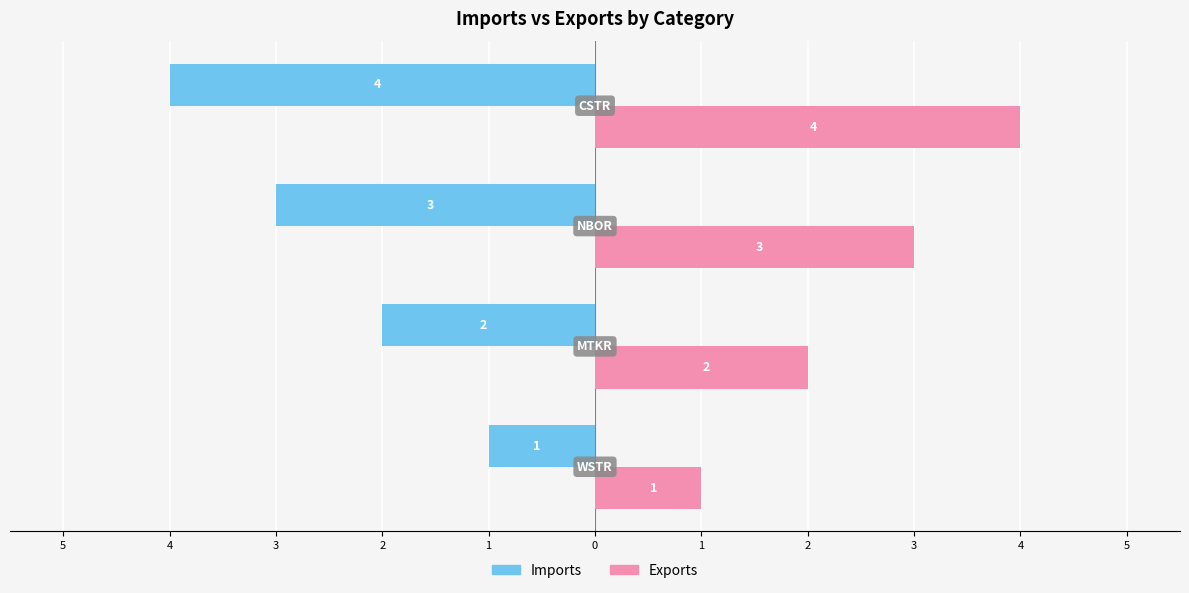

What are all the series names shown in the legend?

Imports, Exports